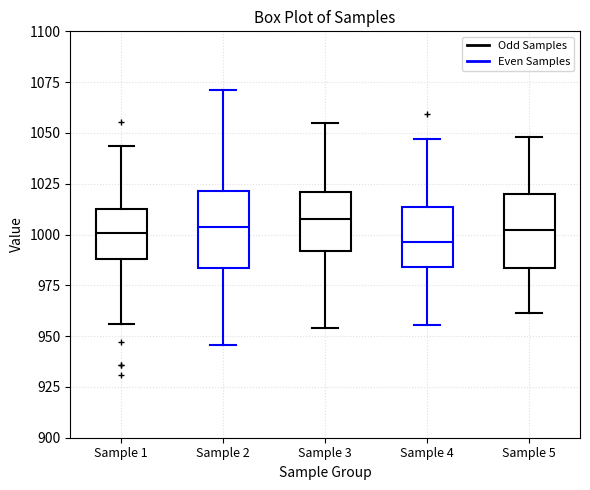

Reading left to right, read every box against the y-axis: the position of its median line, the range the box covers, and the ends of its whiskers. The values are not printed on the chart, so give them approximately, as read against the axis.

Sample 1: median 1000, box 990 to 1015, whiskers 955 to 1045
Sample 2: median 1005, box 985 to 1020, whiskers 945 to 1070
Sample 3: median 1005, box 990 to 1020, whiskers 955 to 1055
Sample 4: median 995, box 985 to 1015, whiskers 955 to 1045
Sample 5: median 1000, box 985 to 1020, whiskers 960 to 1050